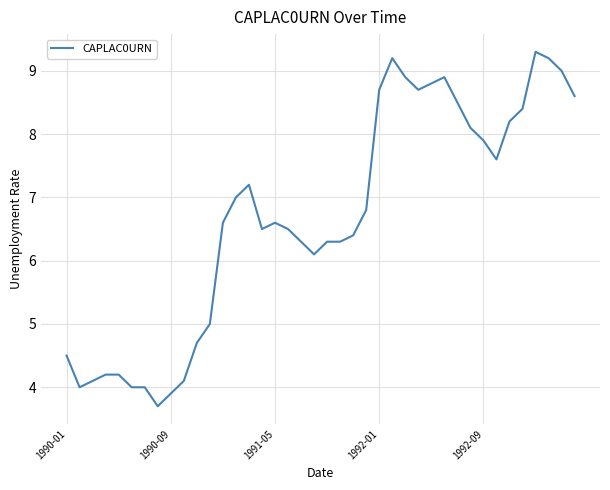

What is the difference between the maximum and minimum values?

5.6